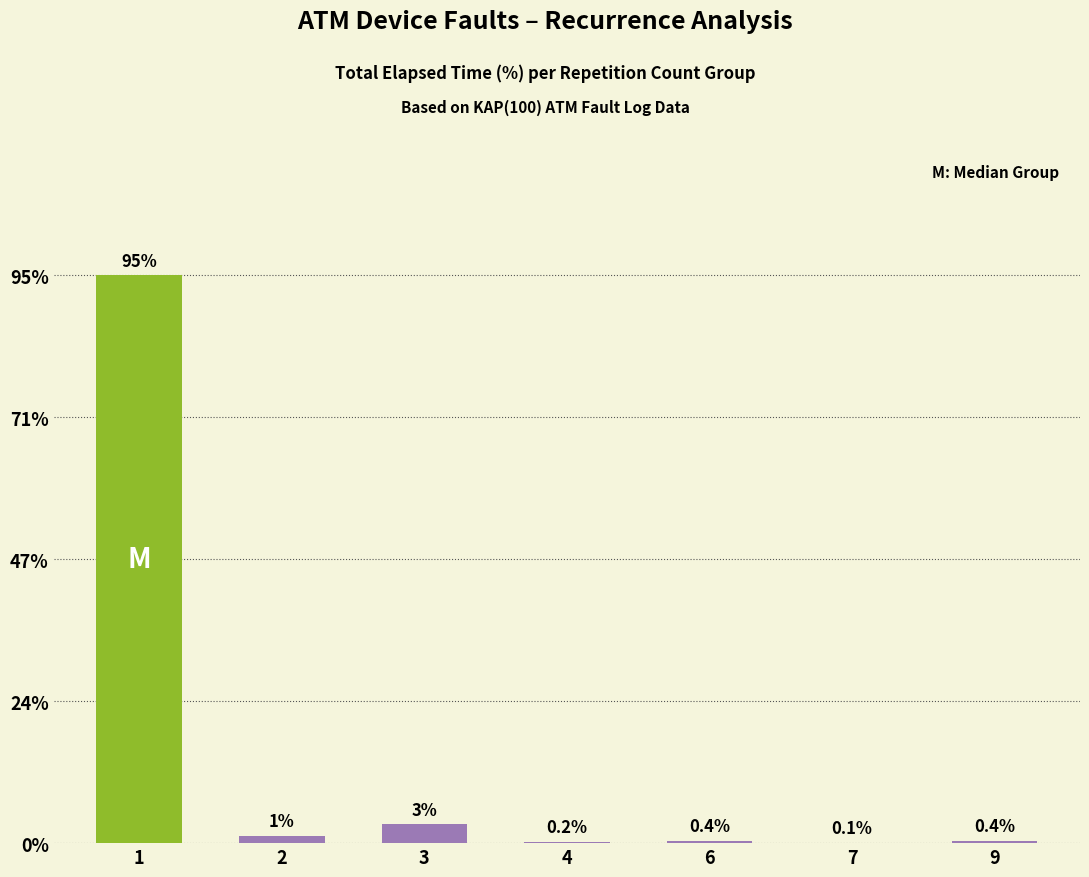

At which label is the value closest to 47?

3